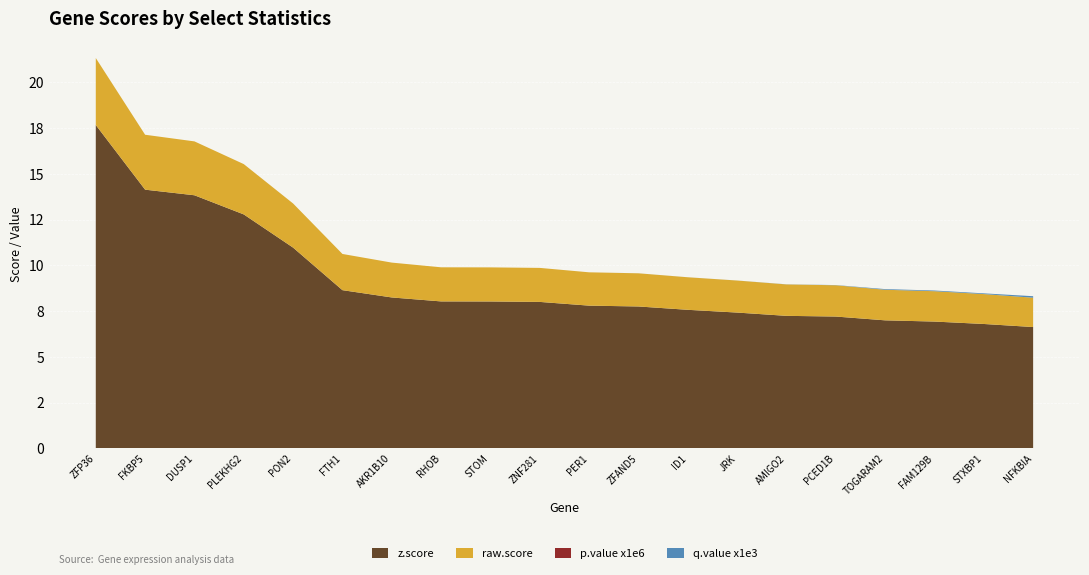

Reading left to right, transcribe all the data shown in this chart.

z.score: ZFP36=17.7	FKBP5=14.1	DUSP1=13.8	PLEKHG2=12.8	PON2=11.0	FTH1=8.6	AKR1B10=8.2	RHOB=8.0	STOM=8.0	ZNF281=8.0	PER1=7.8	ZFAND5=7.7	ID1=7.6	JRK=7.4	AMIGO2=7.2	PCED1B=7.2	TOGARAM2=7.0	FAM129B=6.9	STXBP1=6.8	NFKBIA=6.6
raw.score: ZFP36=3.7	FKBP5=3.0	DUSP1=2.9	PLEKHG2=2.7	PON2=2.4	FTH1=2.0	AKR1B10=1.9	RHOB=1.9	STOM=1.9	ZNF281=1.9	PER1=1.8	ZFAND5=1.8	ID1=1.8	JRK=1.8	AMIGO2=1.7	PCED1B=1.7	TOGARAM2=1.7	FAM129B=1.7	STXBP1=1.6	NFKBIA=1.6
p.value x1e6: ZFP36=0.0	FKBP5=0.0	DUSP1=0.0	PLEKHG2=0.0	PON2=0.0	FTH1=0.0	AKR1B10=0.0	RHOB=0.0	STOM=0.0	ZNF281=0.0	PER1=0.0	ZFAND5=0.0	ID1=0.0	JRK=0.0	AMIGO2=0.0	PCED1B=0.0	TOGARAM2=0.0	FAM129B=0.0	STXBP1=0.0	NFKBIA=0.0
q.value x1e3: ZFP36=0.0	FKBP5=0.0	DUSP1=0.0	PLEKHG2=0.0	PON2=0.0	FTH1=0.0	AKR1B10=0.0	RHOB=0.0	STOM=0.0	ZNF281=0.0	PER1=0.0	ZFAND5=0.0	ID1=0.0	JRK=0.0	AMIGO2=0.0	PCED1B=0.0	TOGARAM2=0.0	FAM129B=0.0	STXBP1=0.0	NFKBIA=0.1